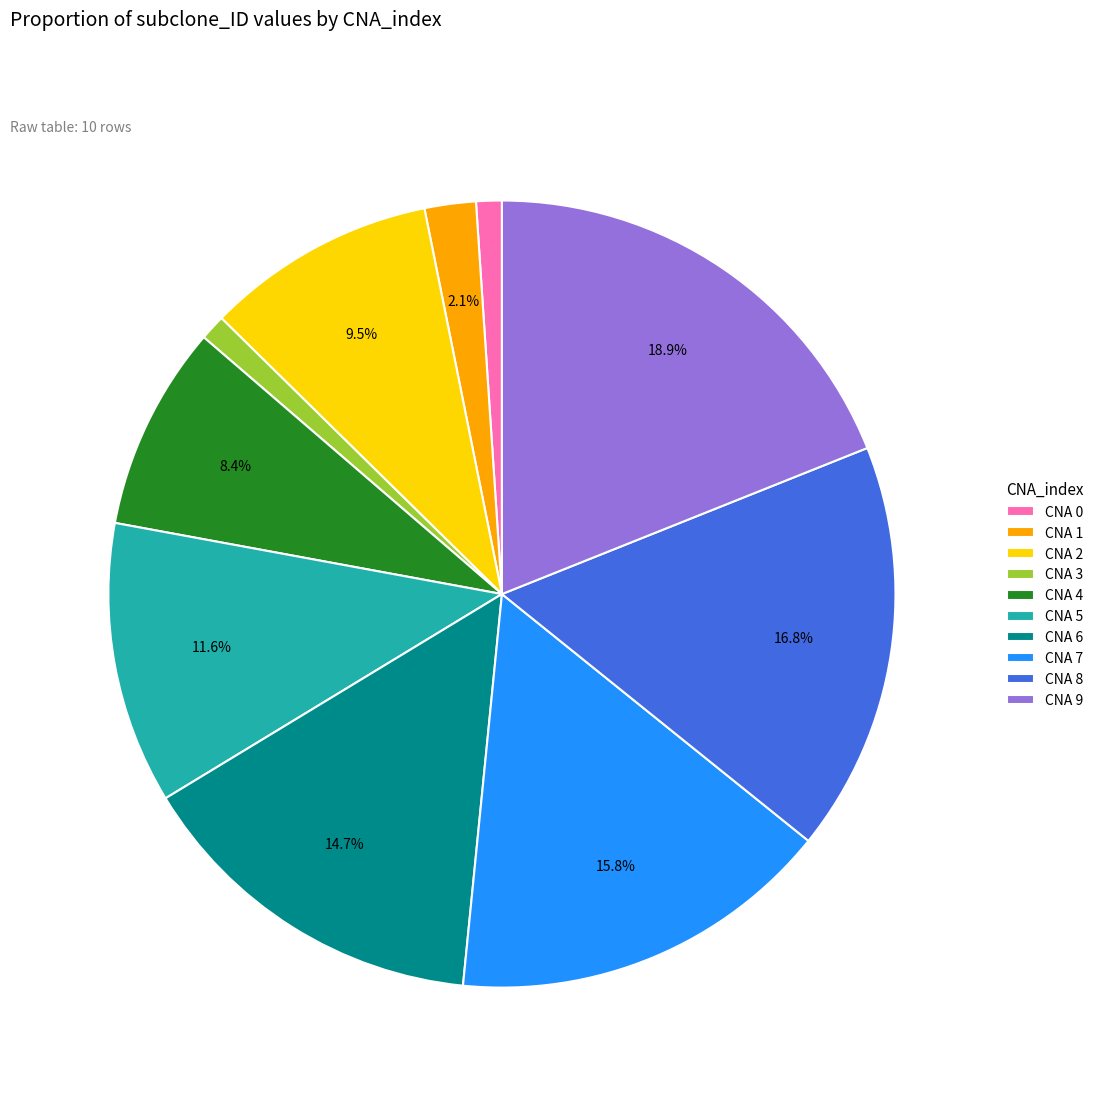

What is the ratio of the value at CNA 4 to the value at CNA 6?

0.6